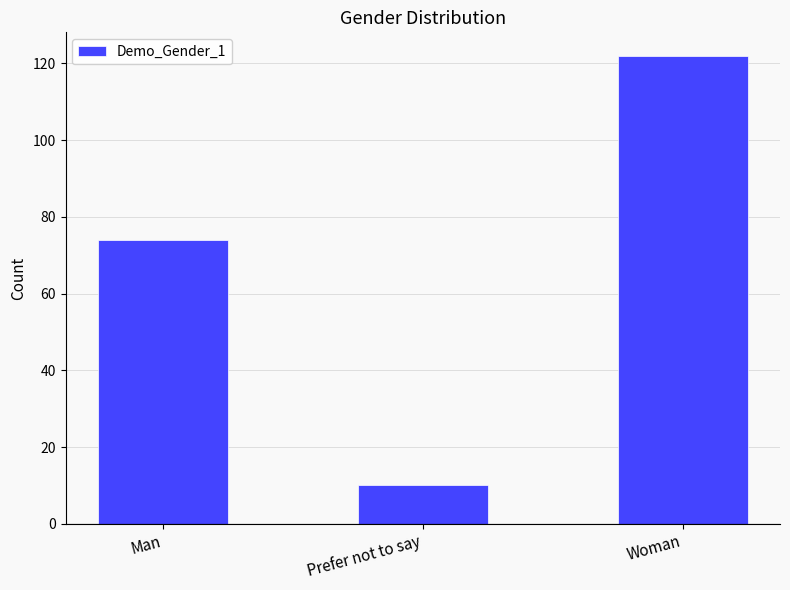

Which has a higher value, Prefer not to say or Man?

Man